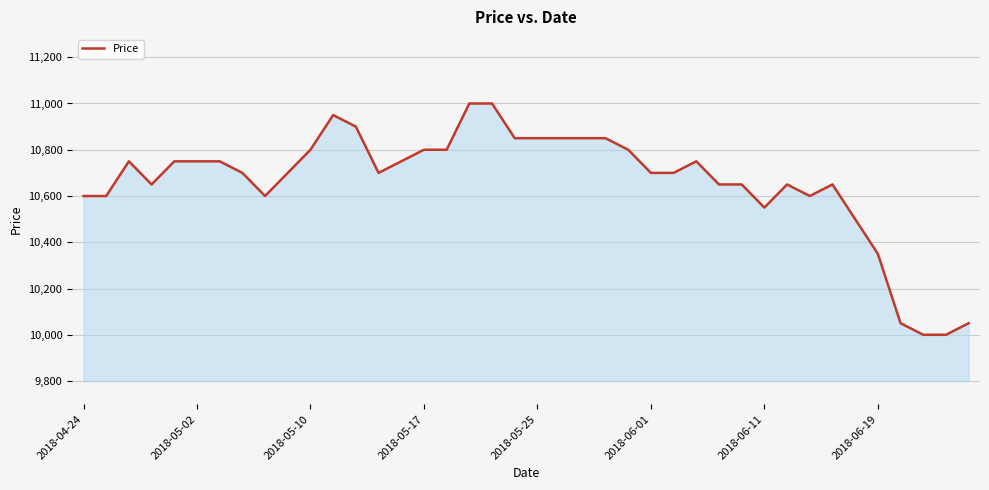

What is the smallest value displayed?

10000